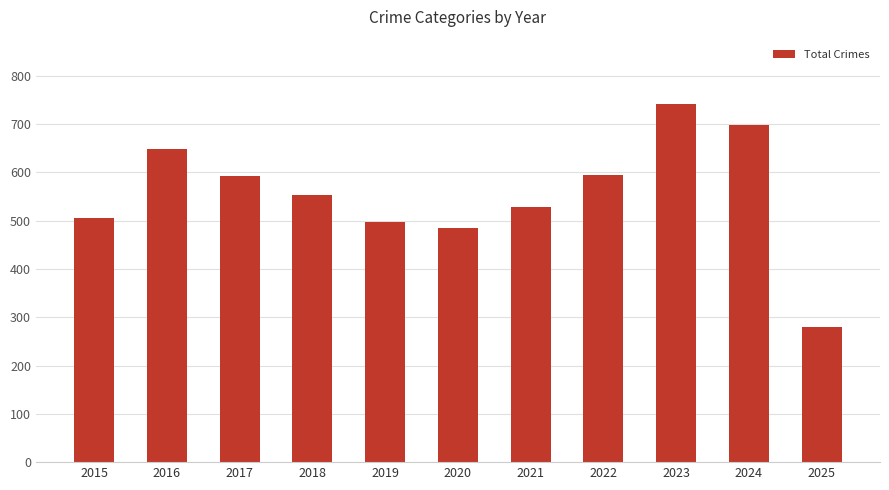

What is the value of the 11th bar from the left?

280